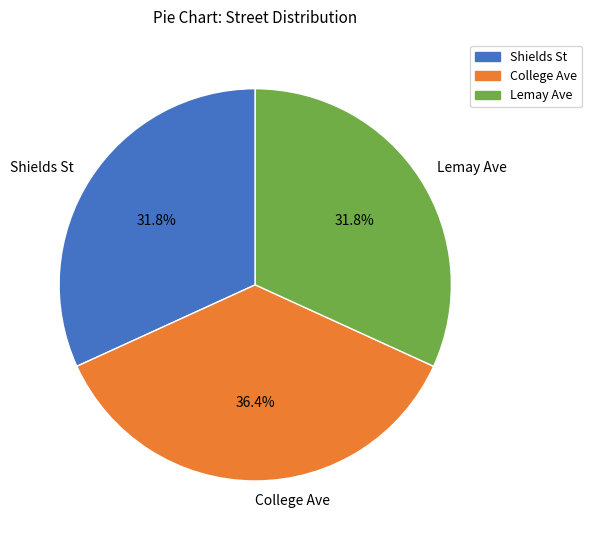

Approximately how many times larger is the value at Lemay Ave compared to Shields St?

1.0